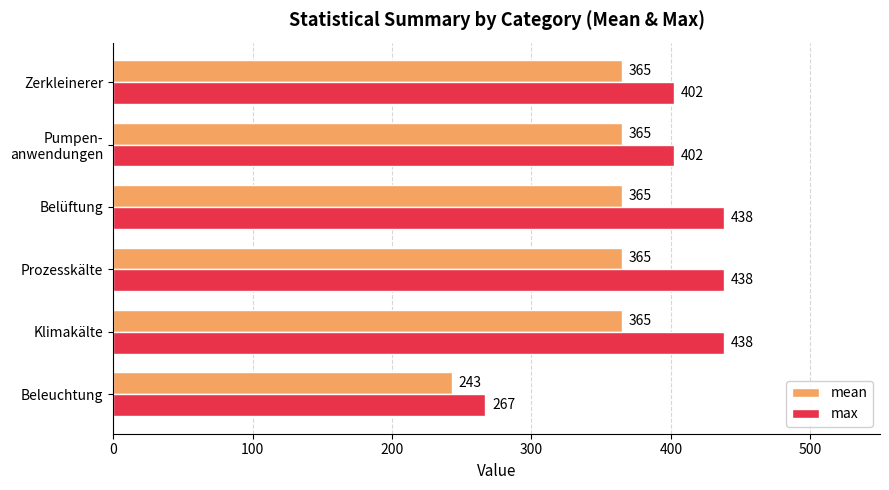

Which series has the largest total across all categories?

max